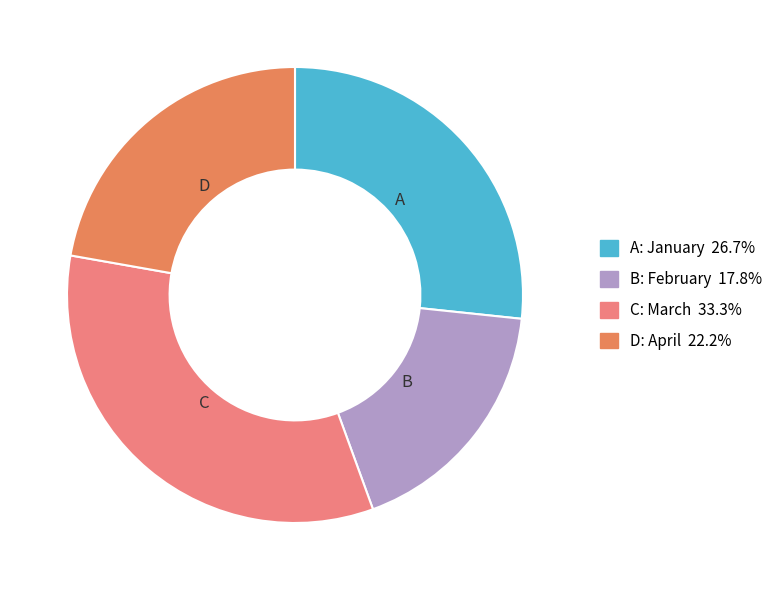

How many slices are in this pie chart?

4